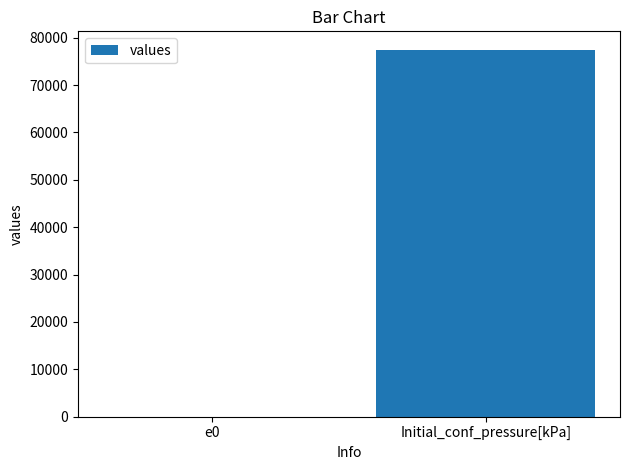

What is the difference between the values at Initial_conf_pressure[kPa] and e0?

77472.4